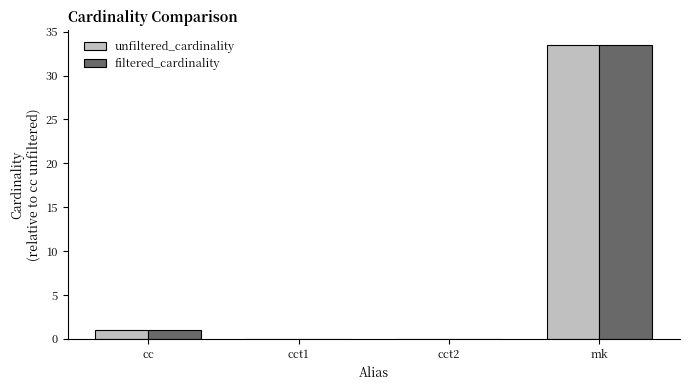

Does the chart contain stacked bars?

No